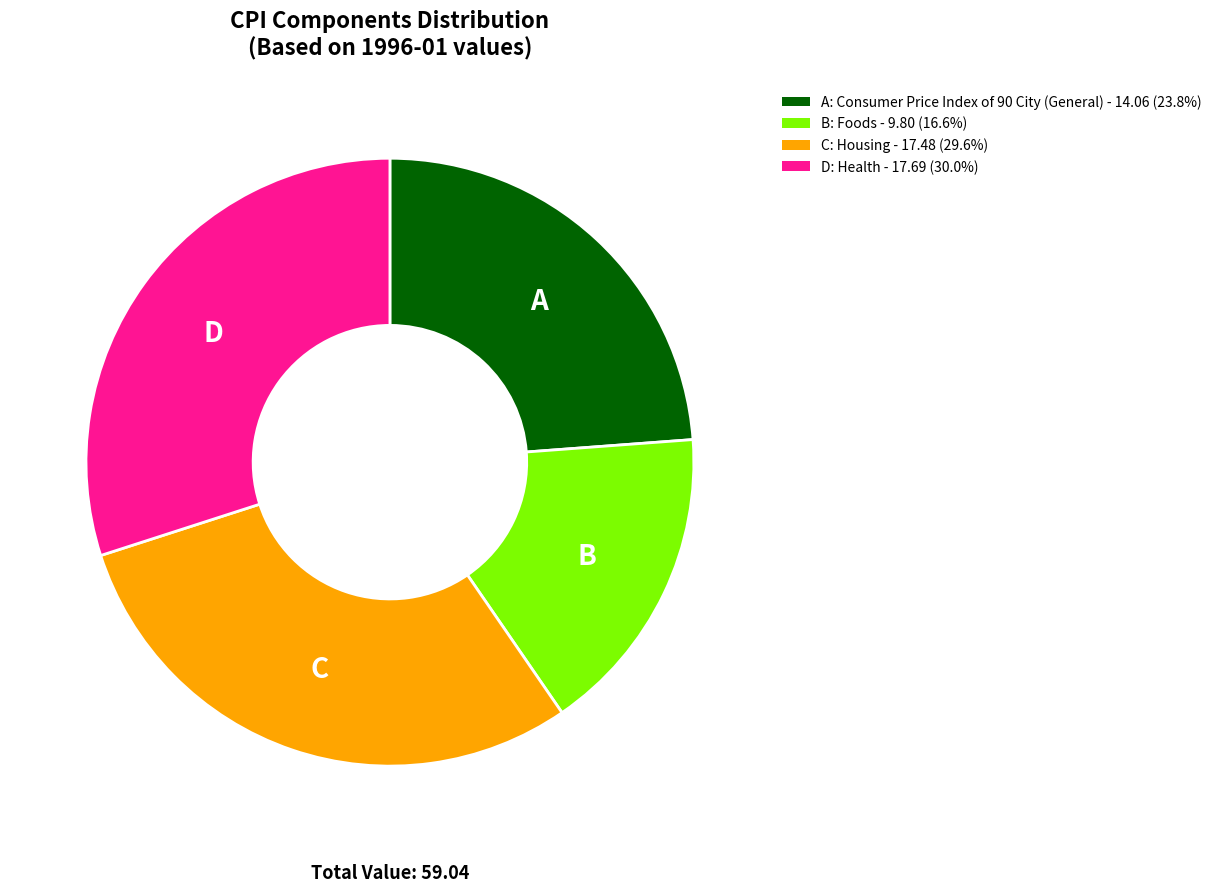

Is there a majority slice in this chart?

No